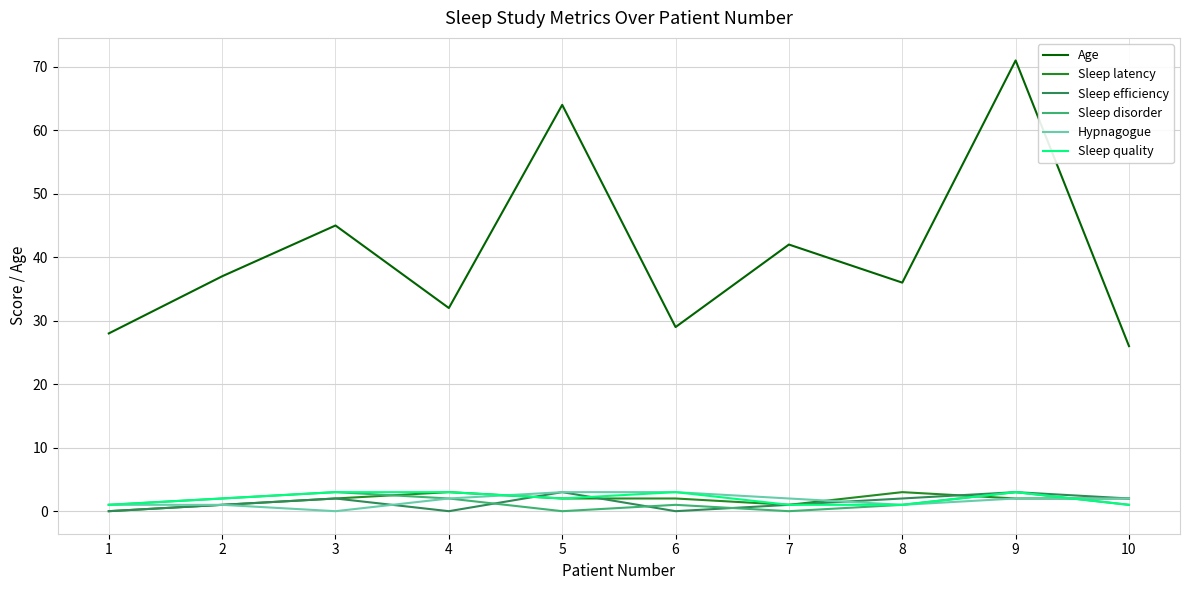

At which category does Sleep latency reach its first local peak?

4